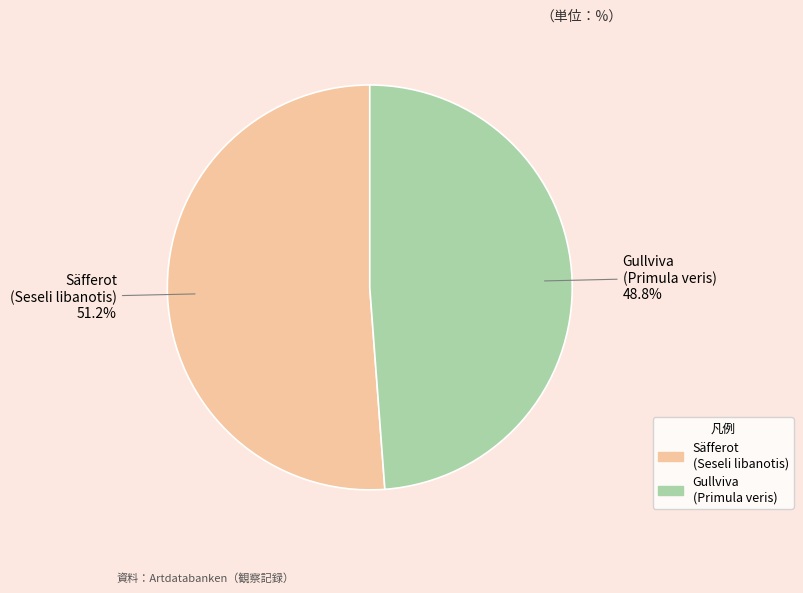

What is the total percentage of Gullviva (Primula veris) and Säfferot (Seseli libanotis)?

100.0%